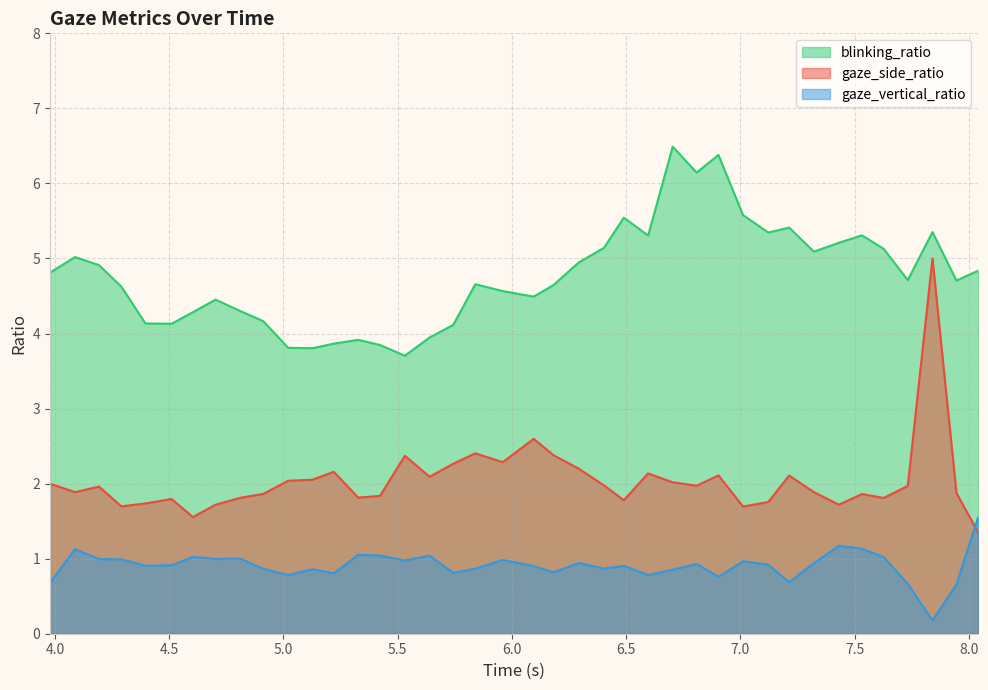

True or false: gaze_side_ratio and blinking_ratio intersect in this chart.

False